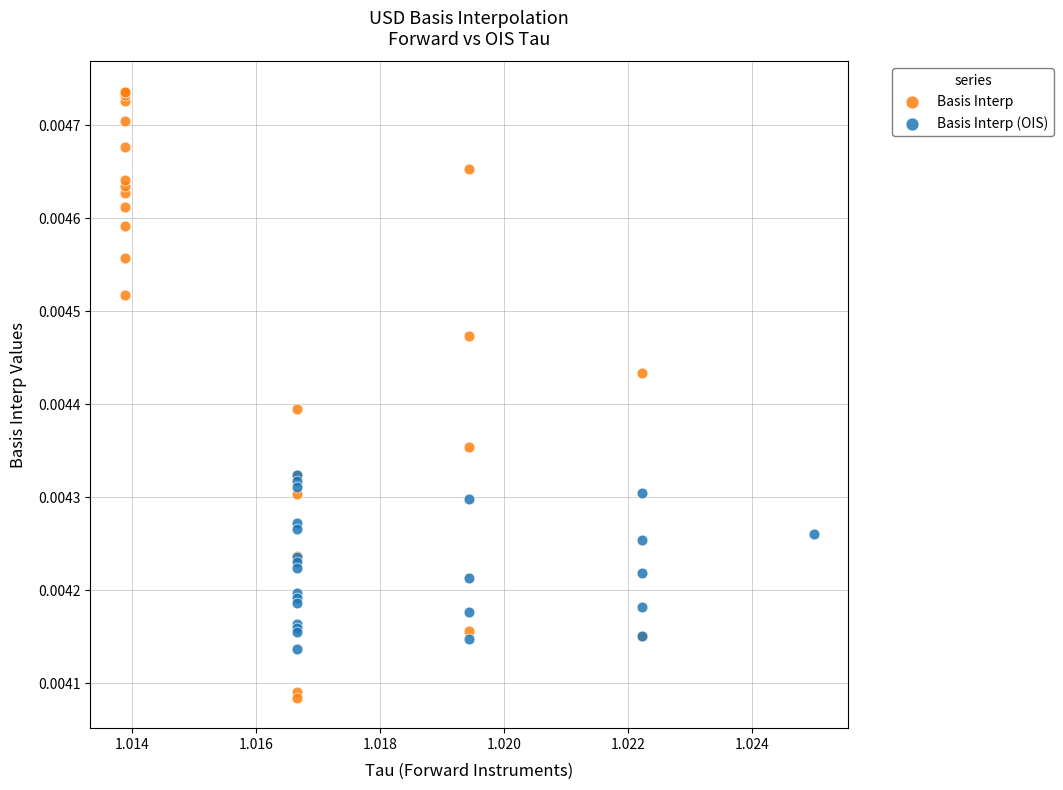

Which series has the largest Y range (max minus min)?

Basis Interp